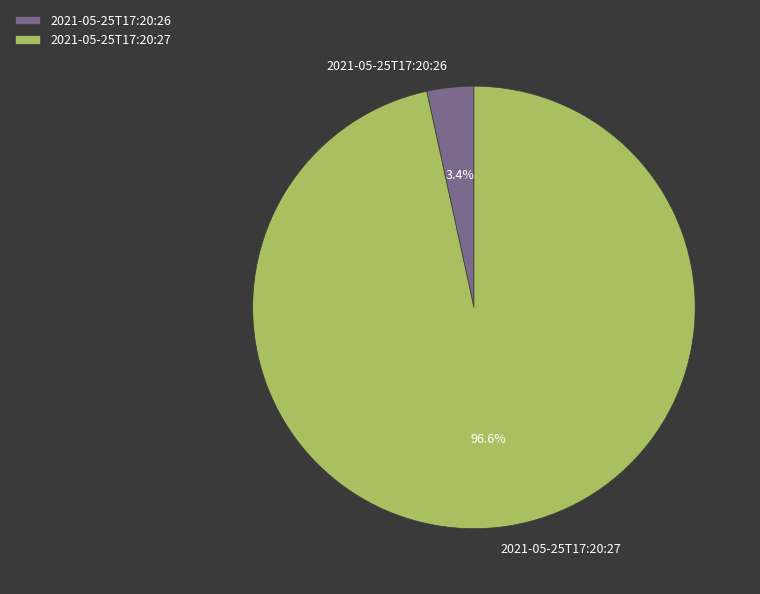

The 2021-05-25T17:20:26 slice represents 18% of the pie. True or false?

False